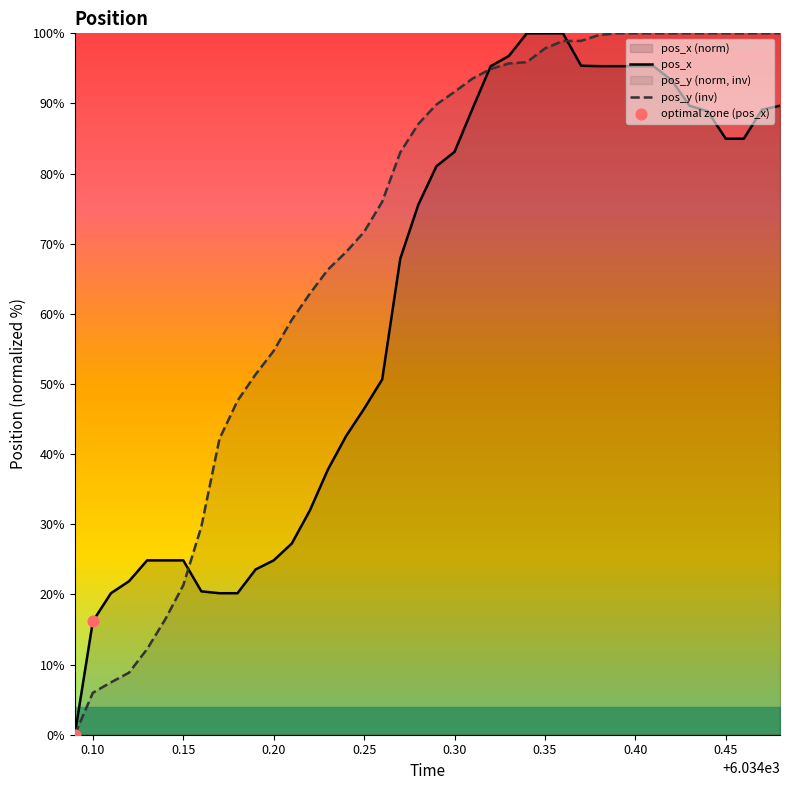

What is the highest value of the pos_x series?

100.0